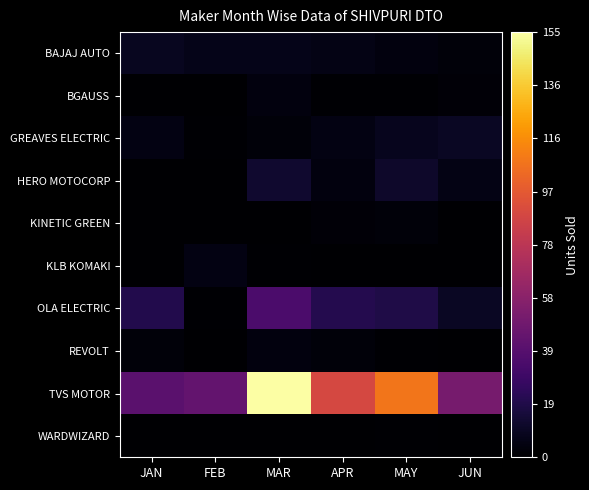

List the series in order of their peak value, highest first.

TVS MOTOR, OLA ELECTRIC, HERO MOTOCORP, GREAVES ELECTRIC, BAJAJ AUTO, KLB KOMAKI, BGAUSS, REVOLT, KINETIC GREEN, WARDWIZARD